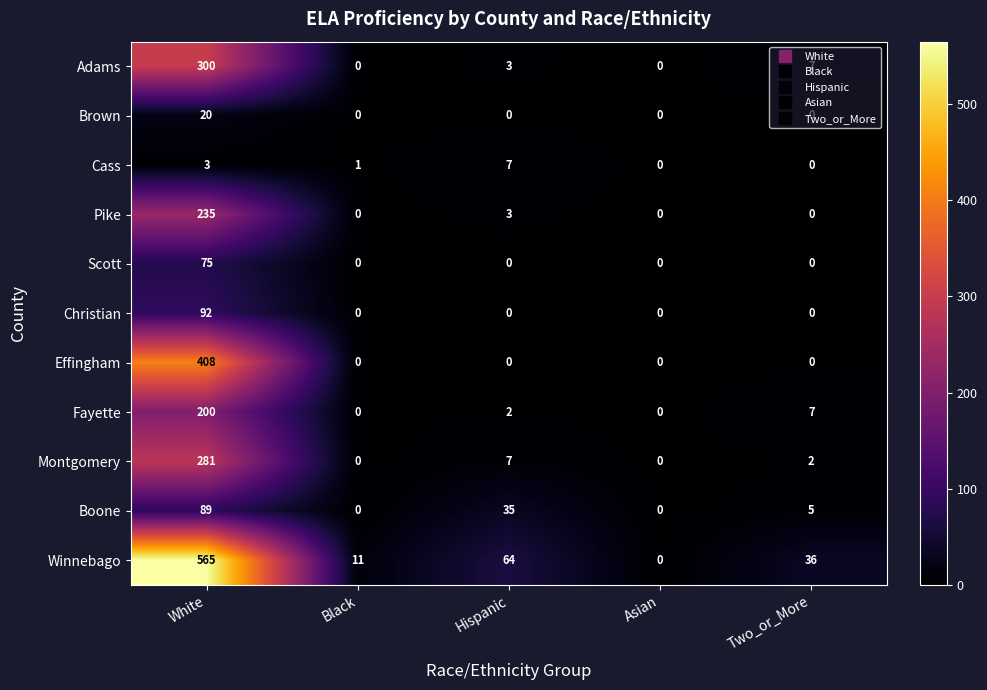

How many distinct data groups are displayed?

11